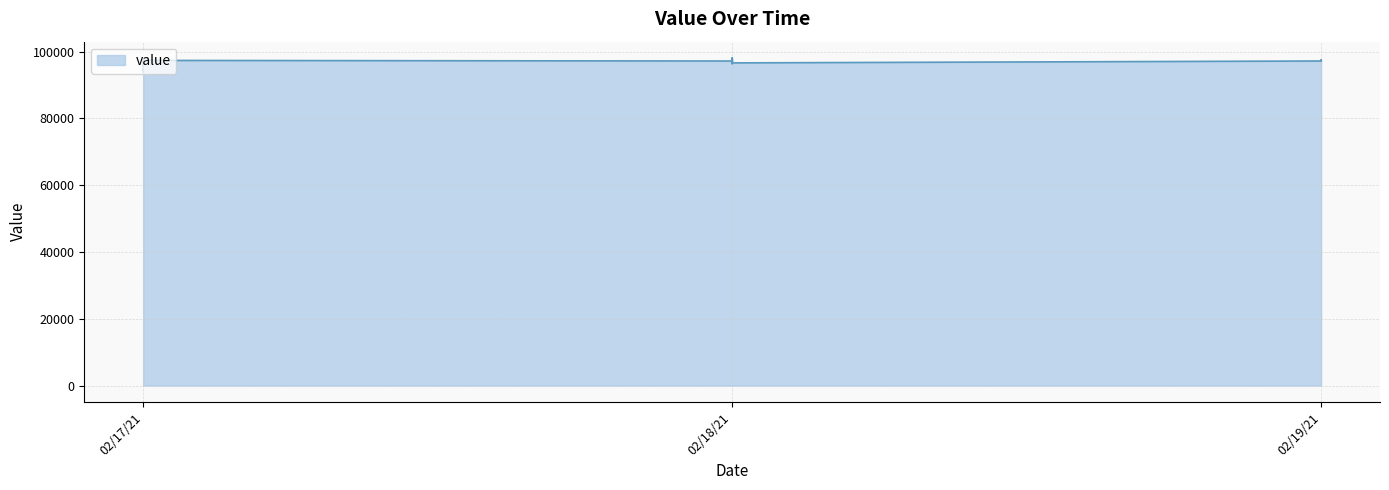

Rank the categories by value from highest to lowest.

02/18/21, 02/18/21, 02/18/21, 02/18/21, 02/18/21, 02/19/21, 02/18/21, 02/19/21, 02/17/21, 02/17/21, 02/18/21, 02/19/21, 02/18/21, 02/17/21, 02/18/21, 02/17/21, 02/18/21, 02/18/21, 02/17/21, 02/18/21, 02/18/21, 02/17/21, 02/18/21, 02/17/21, 02/17/21, 02/17/21, 02/17/21, 02/17/21, 02/17/21, 02/17/21, 02/17/21, 02/17/21, 02/17/21, 02/17/21, 02/17/21, 02/17/21, 02/17/21, 02/17/21, 02/17/21, 02/17/21